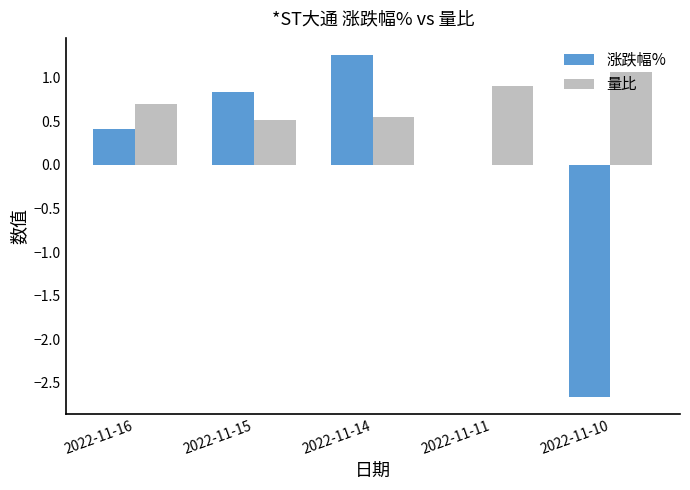

At which category is the sum across all series the highest?

2022-11-14